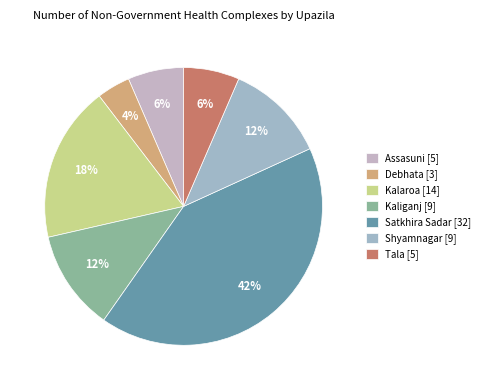

Is it true that Kalaroa [14] is 12% of the pie?

False